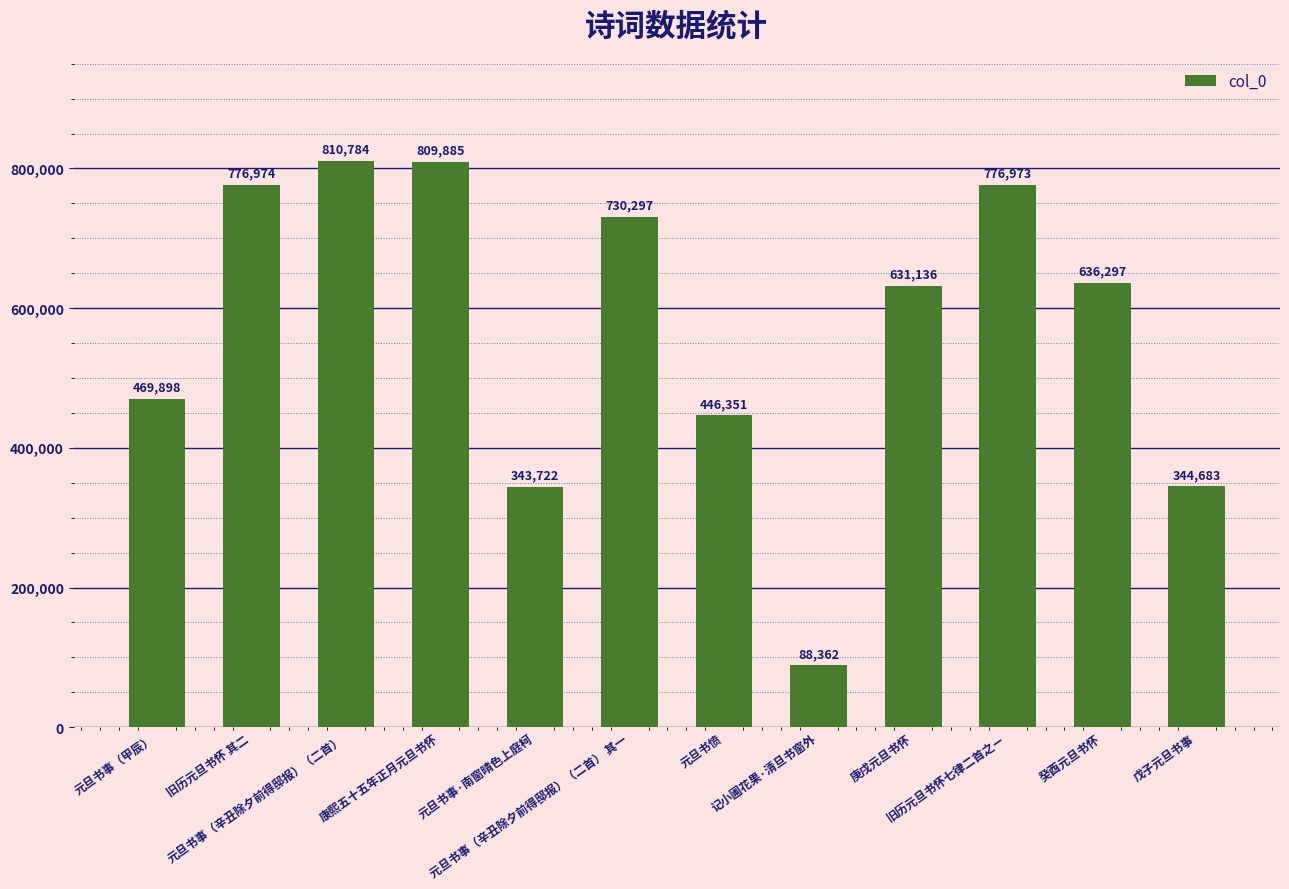

Reading left to right, list all the values displayed in this chart.

469898	776974	810784	809885	343722	730297	446351	88362	631136	776973	636297	344683